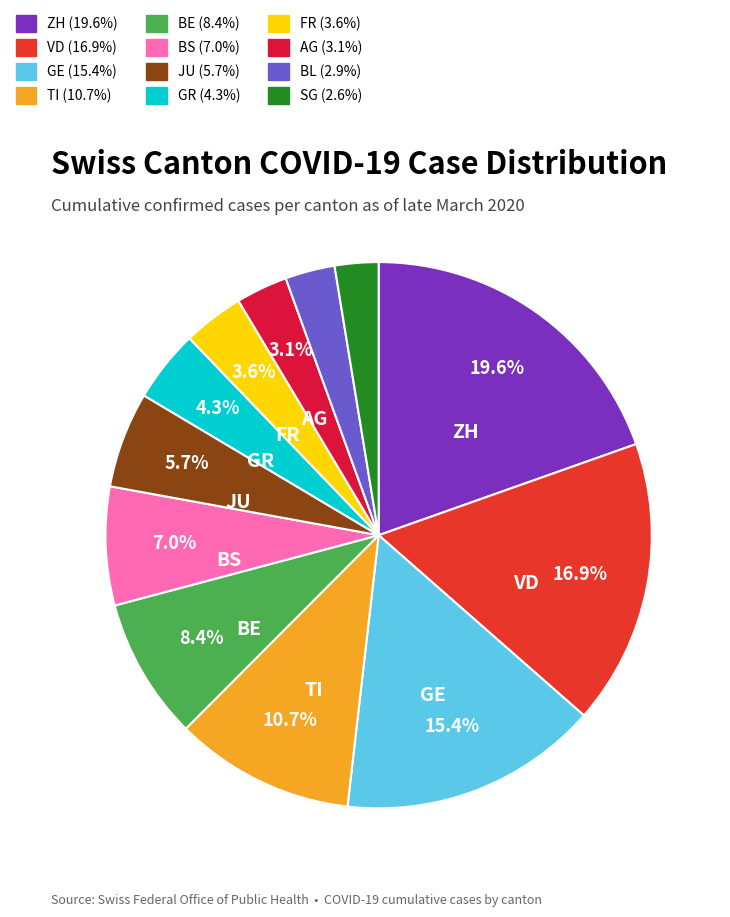

Does any single category account for the majority?

No